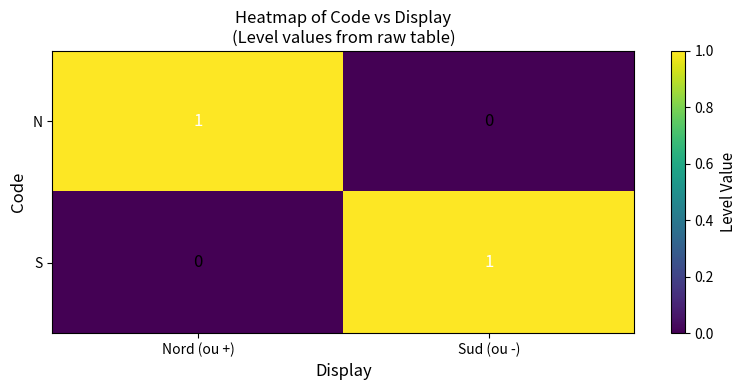

Is it true that S equals 0 at Nord (ou +)?

True